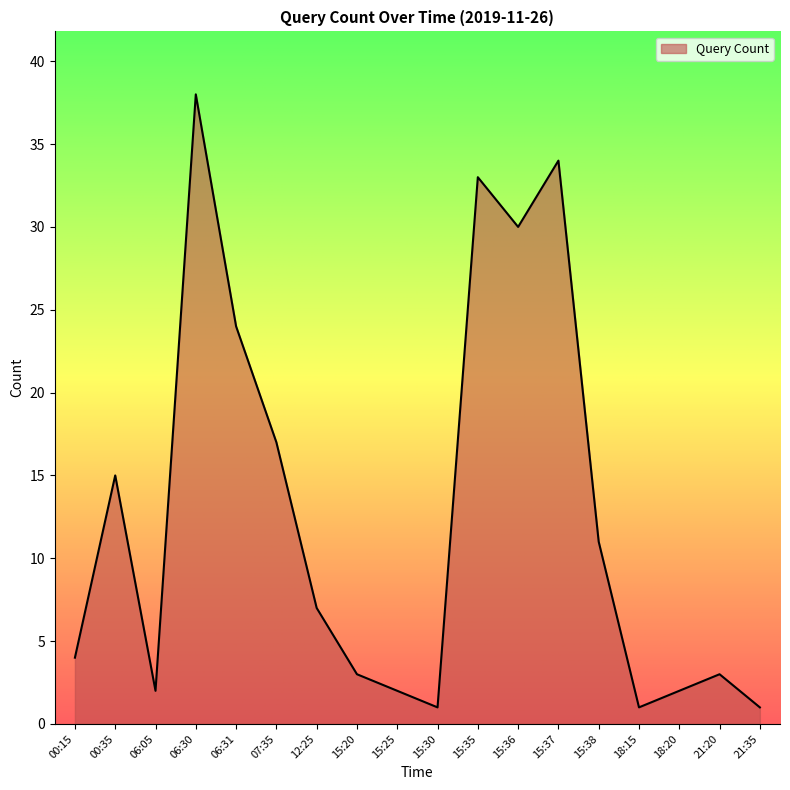

What is the sum of the values at 18:15 and 07:35?

18